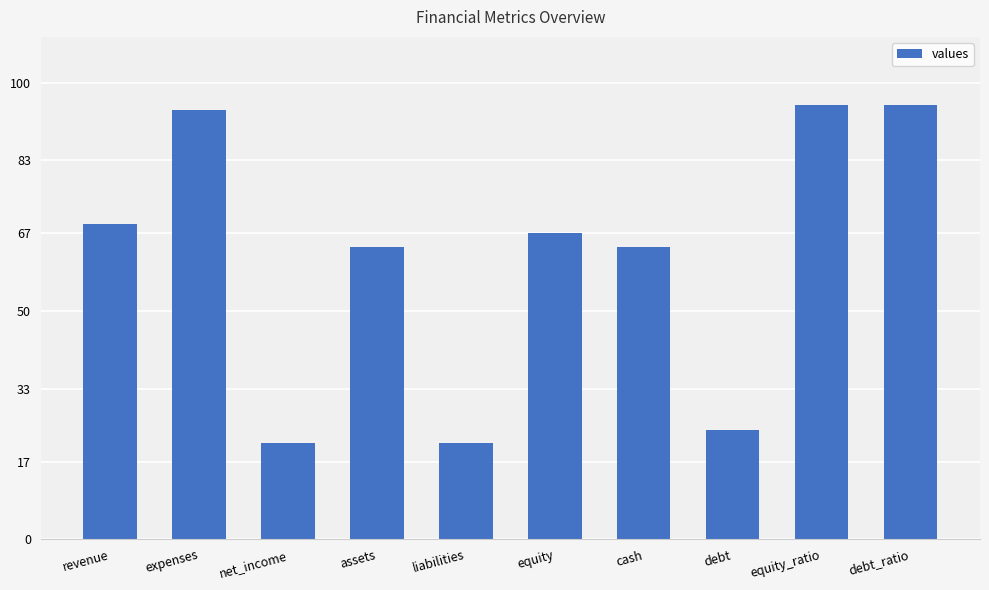

What is the difference between the maximum and minimum values?

74